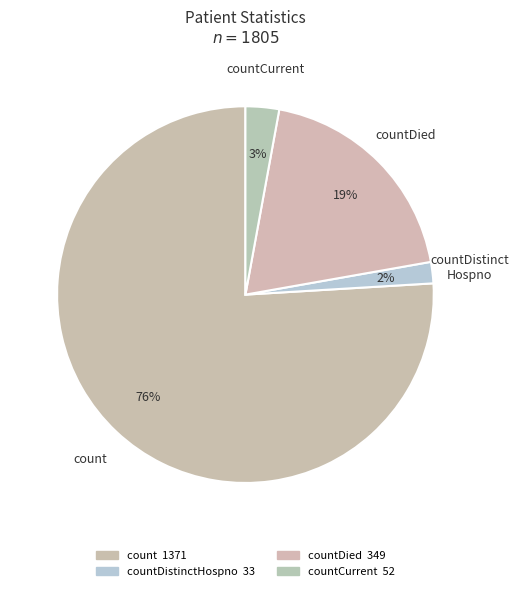

Count the number of slices in the pie.

4